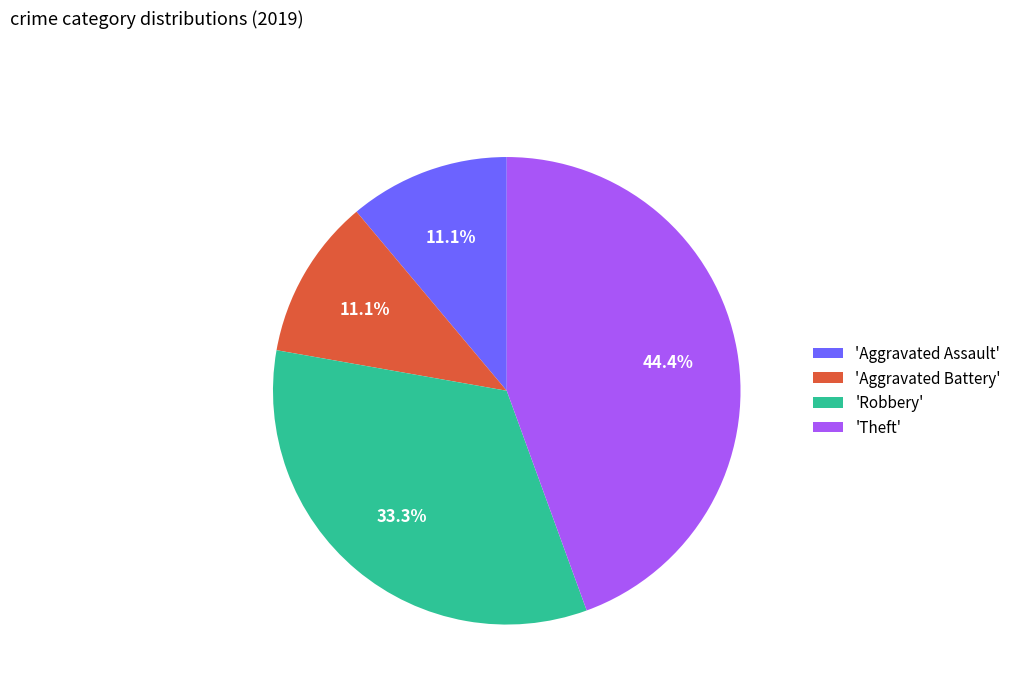

Approximately how many times larger is the value at 'Theft' compared to 'Aggravated Assault'?

4.0